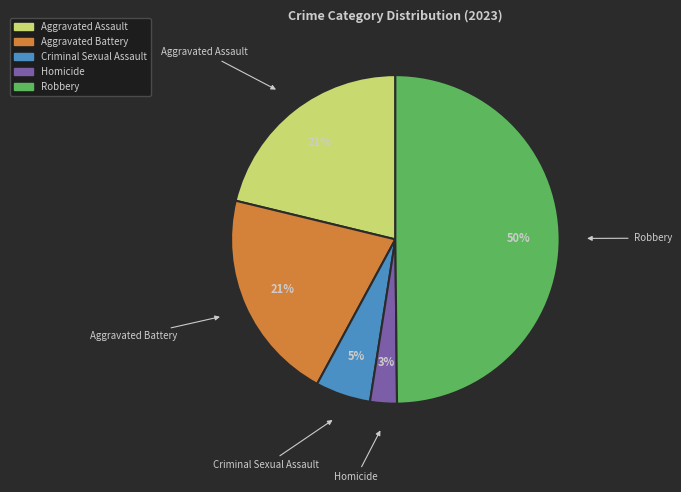

Is Aggravated Battery the majority of the pie?

No